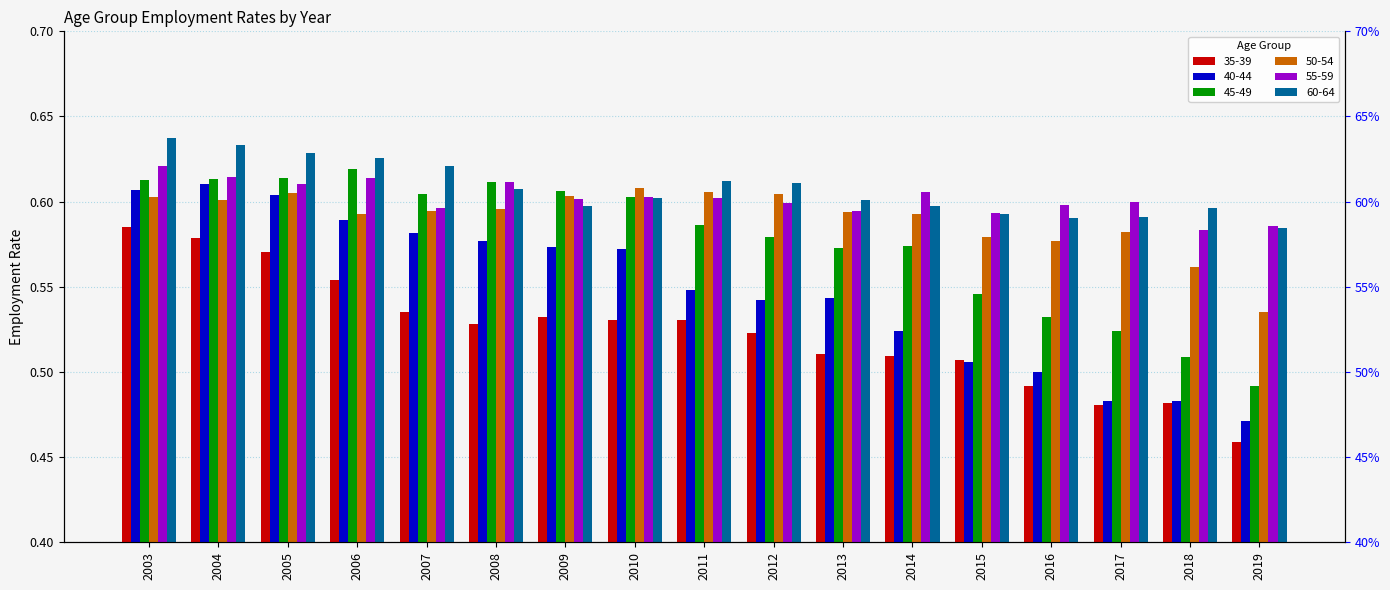

What is the value of the 60-64 bar at the 3rd from the left?

0.6